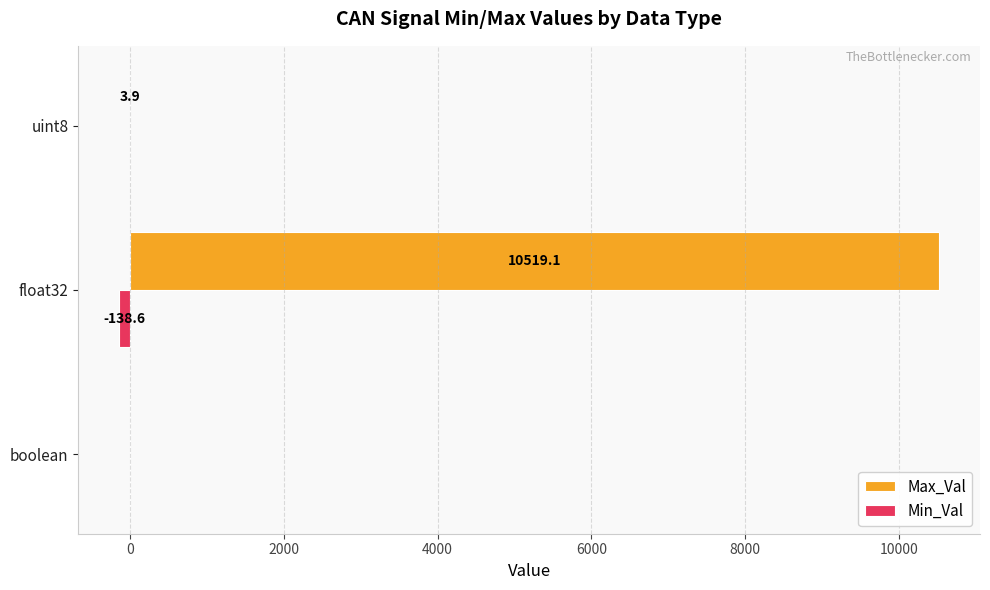

How many series are shown in this chart?

2